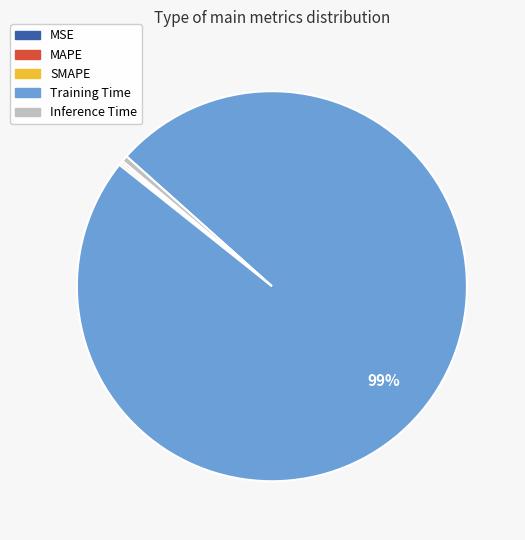

True or false: Inference Time accounts for 0% of the total.

True